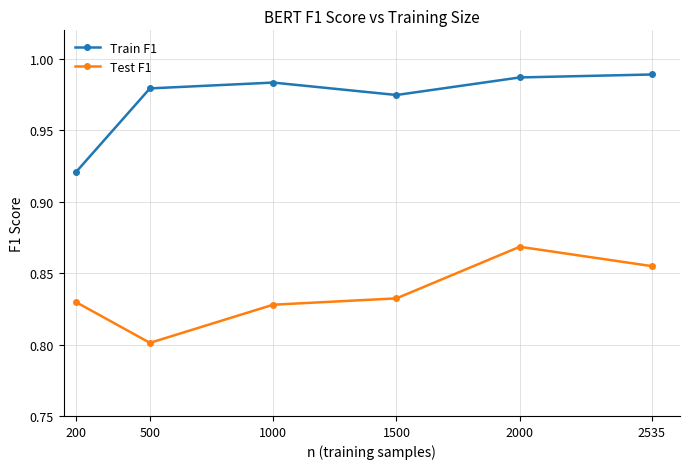

Rank the series by their average value, from highest to lowest.

Train F1, Test F1